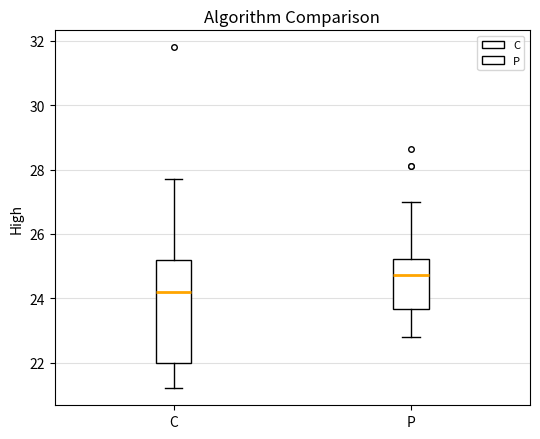

Comparing the boxes themselves (not the whiskers), which one is the tallest?

C